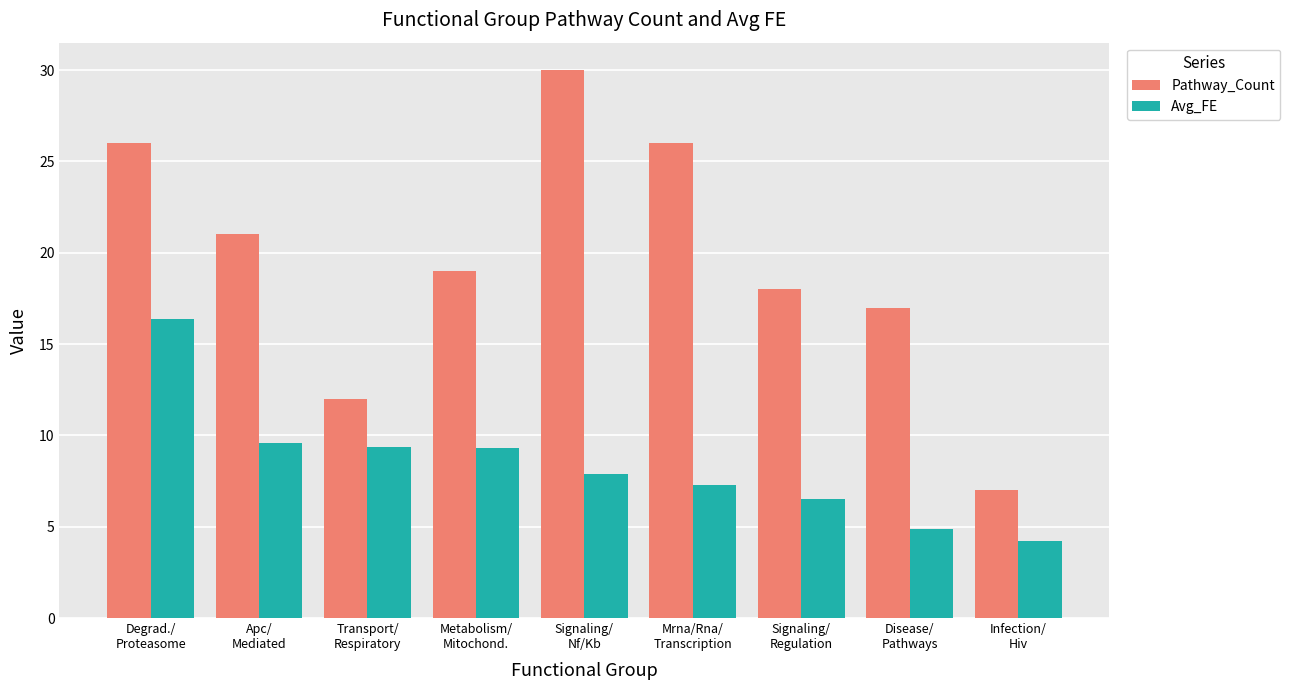

Read the Pathway_Count value at Degrad./
Proteasome.

26.0